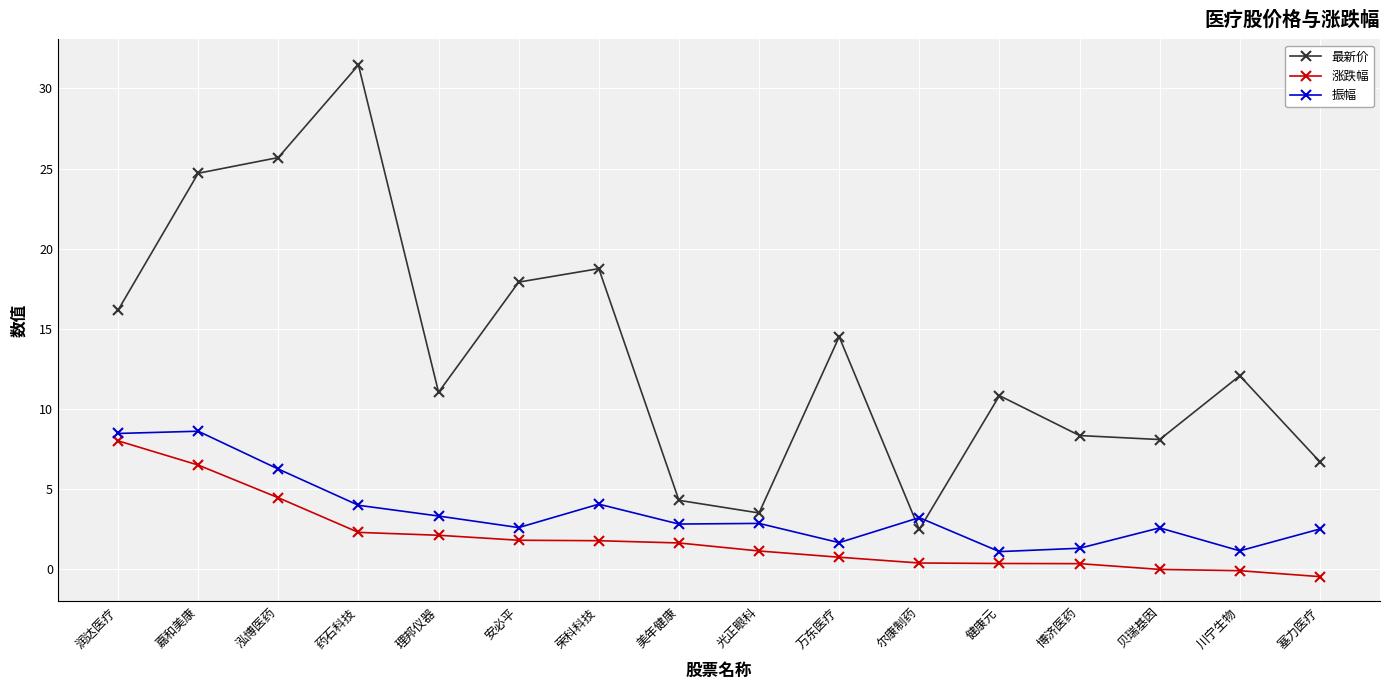

Which series changed the most between 药石科技 and 尔康制药?

最新价